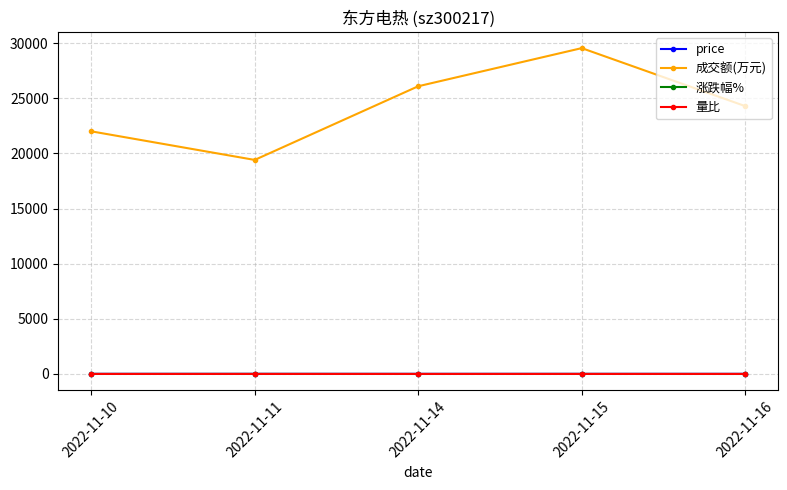

What is the difference between the second highest and minimum values in the 成交额(万元) series?

6680.0